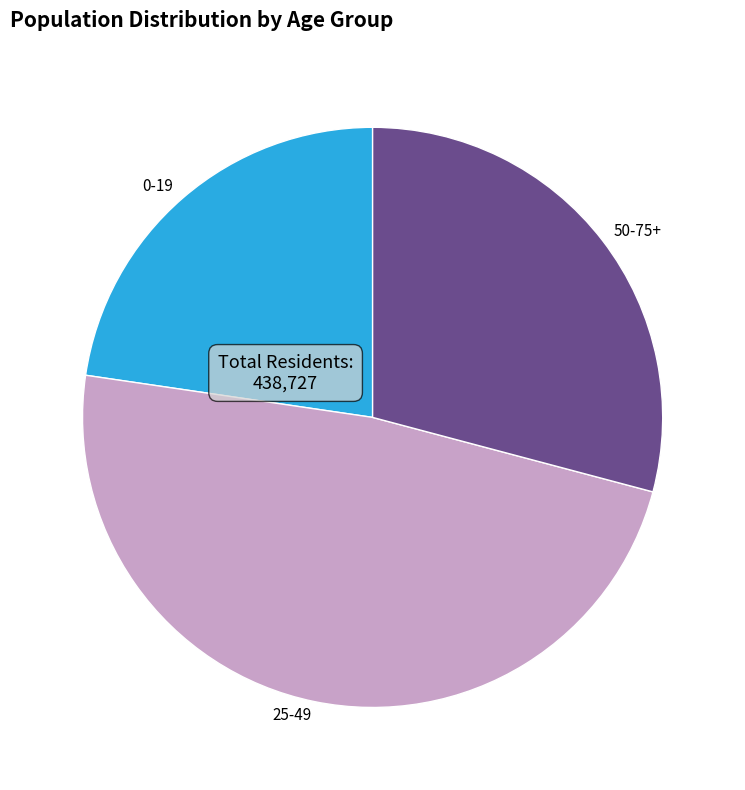

Does 50-75+ account for over 50% of the chart?

No